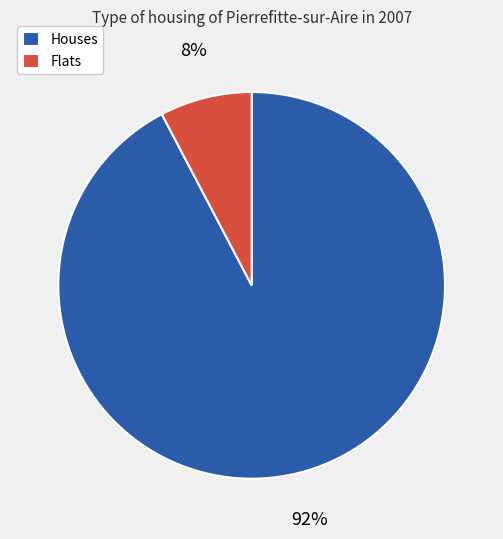

Does any single category account for the majority?

Yes